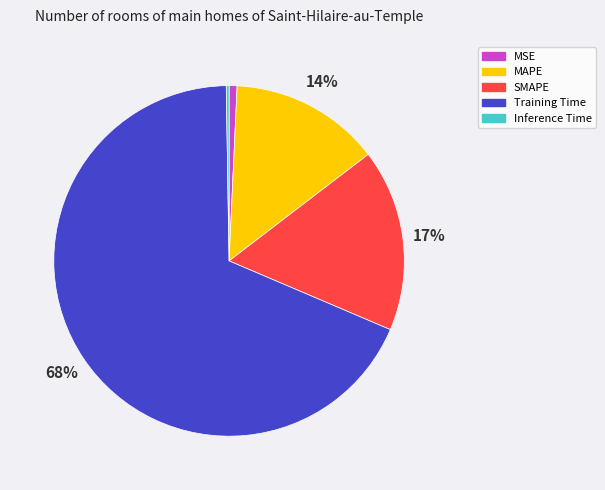

Combined, do Training Time and MAPE account for over 50%?

Yes